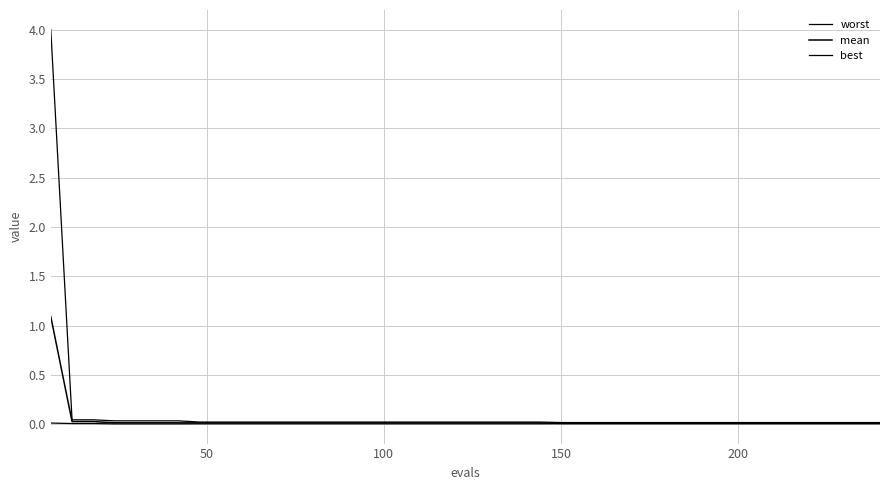

True or false: best and mean intersect in this chart.

False